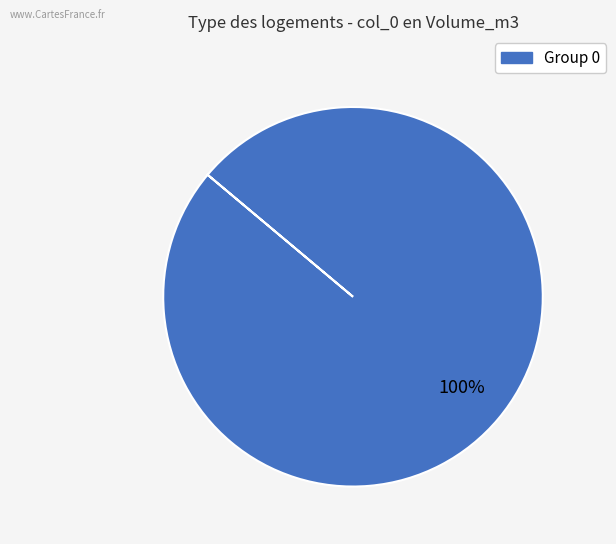

Does any single category account for the majority?

Yes